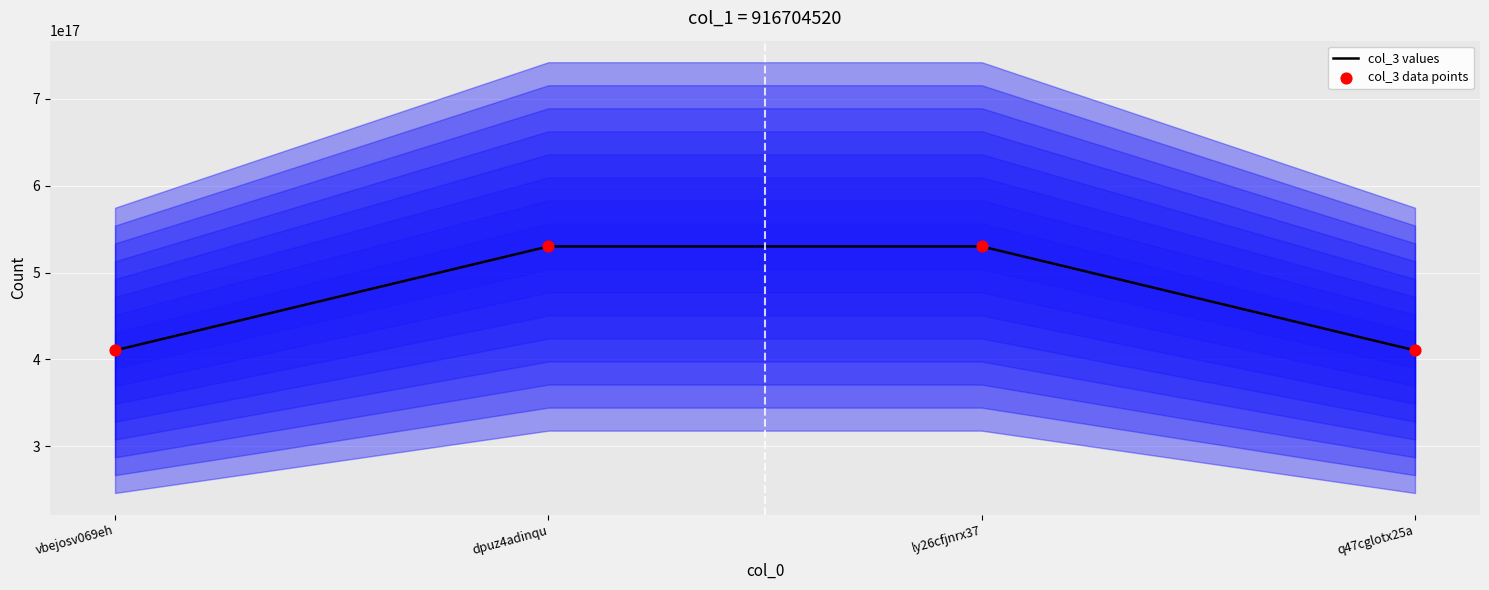

What are all the series names shown in the legend?

col_3 values, col_3 data points